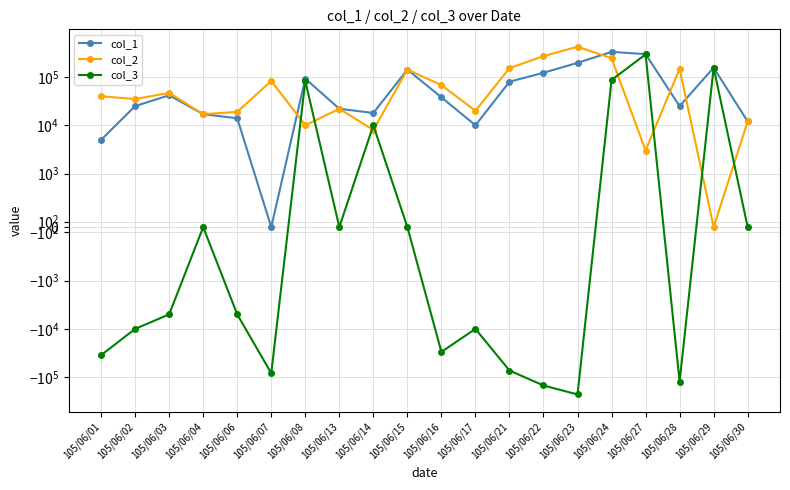

True or false: col_2 has more than 1 interior local peaks.

True